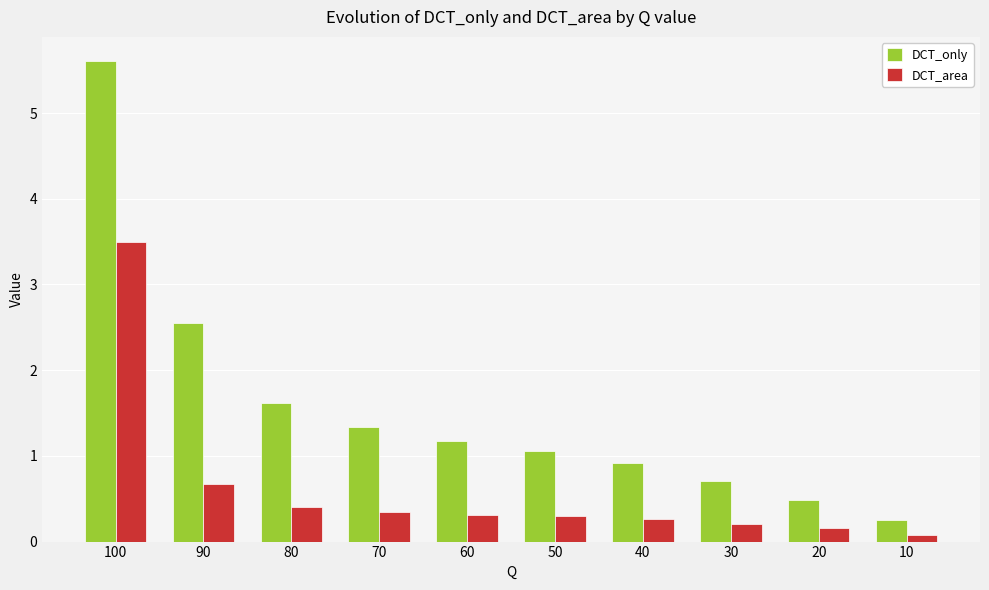

Is it true that DCT_only equals 2.6 at 90?

True